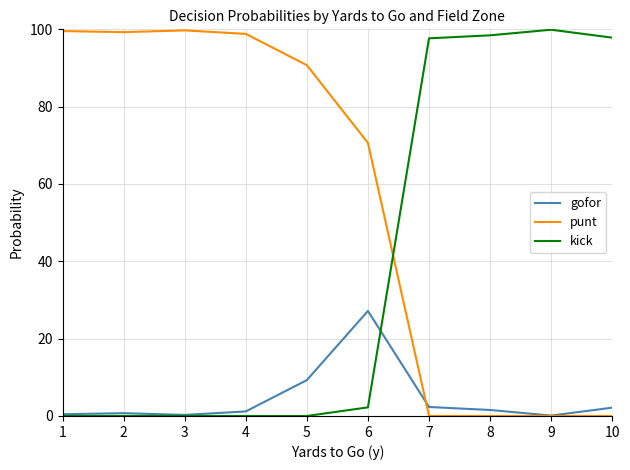

Is this an area chart (filled region under the line)?

No